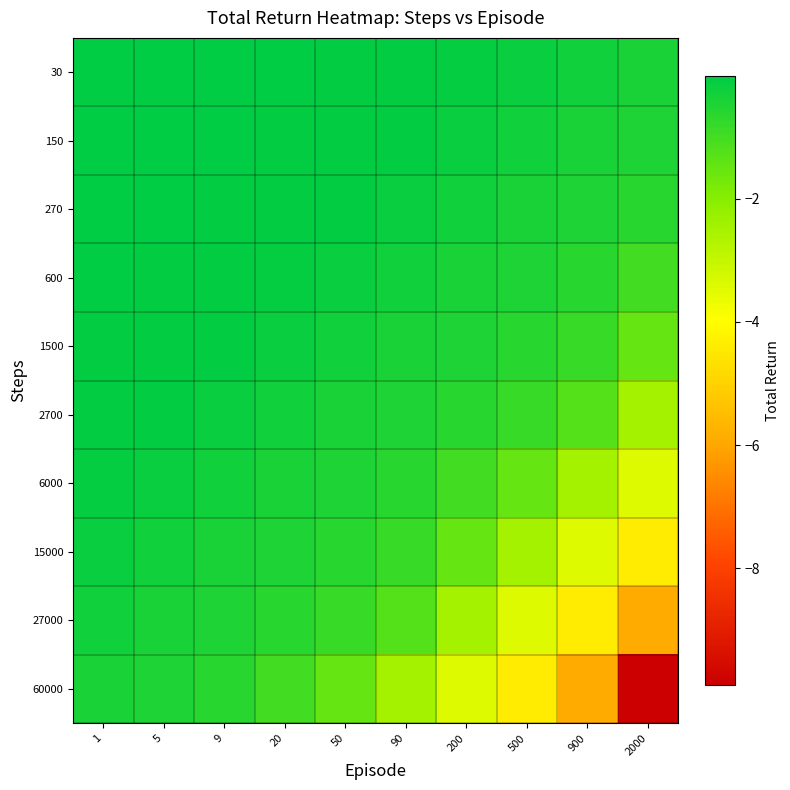

At which category is the sum across all series the highest?

1